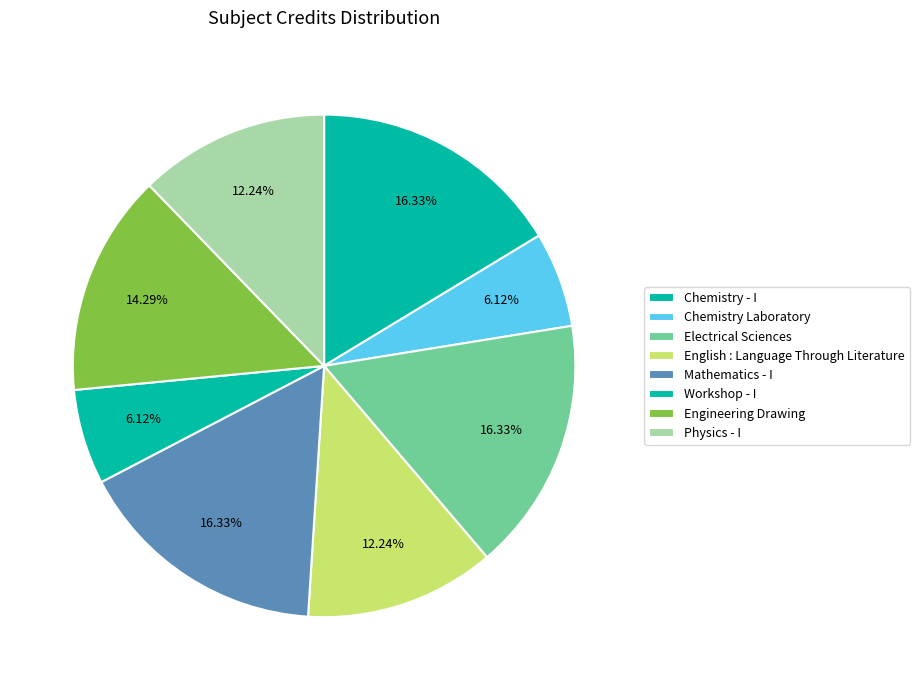

Count the number of slices in the pie.

8